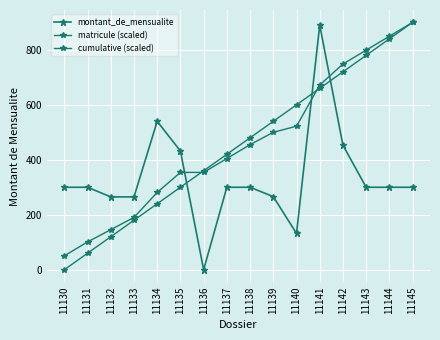

The value of matricule (scaled) at 11132 is 120.0. True or false?

True